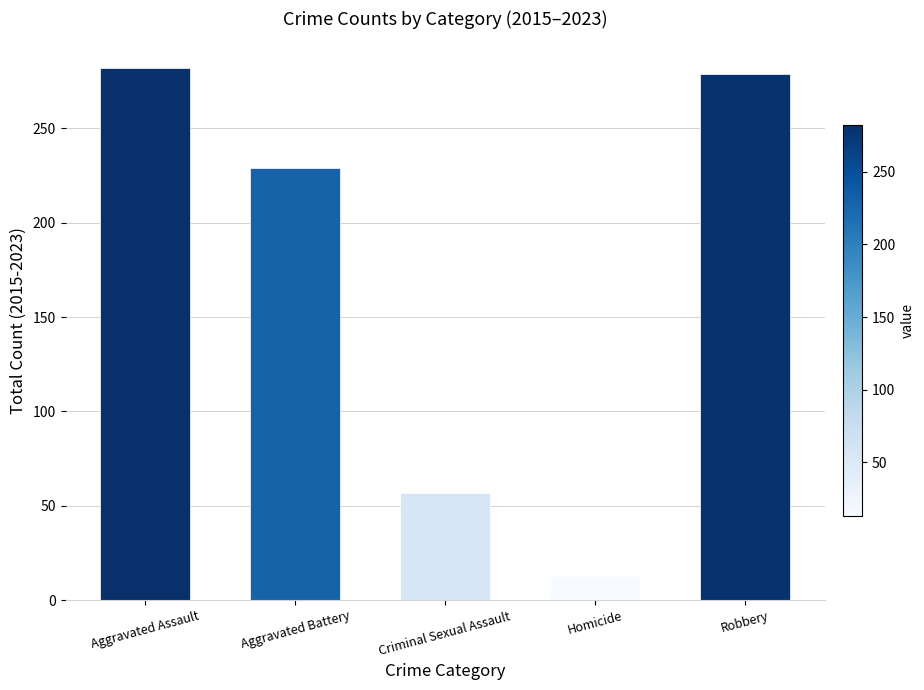

What is the label of the 2nd bar from the right?

Homicide